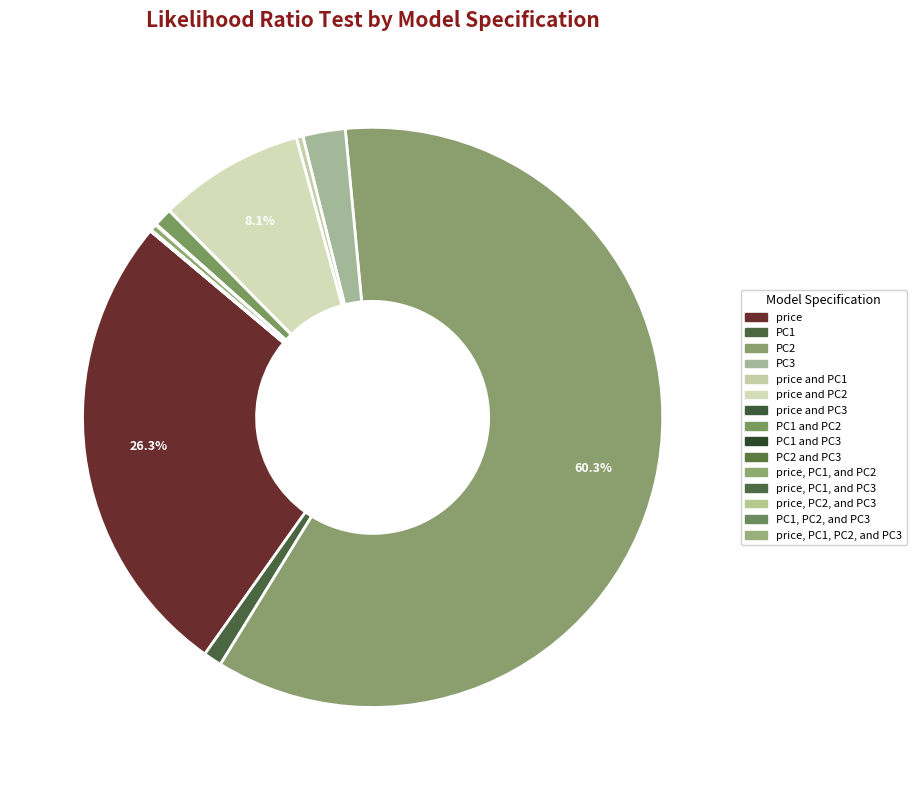

Which category has the biggest portion of the pie?

PC2